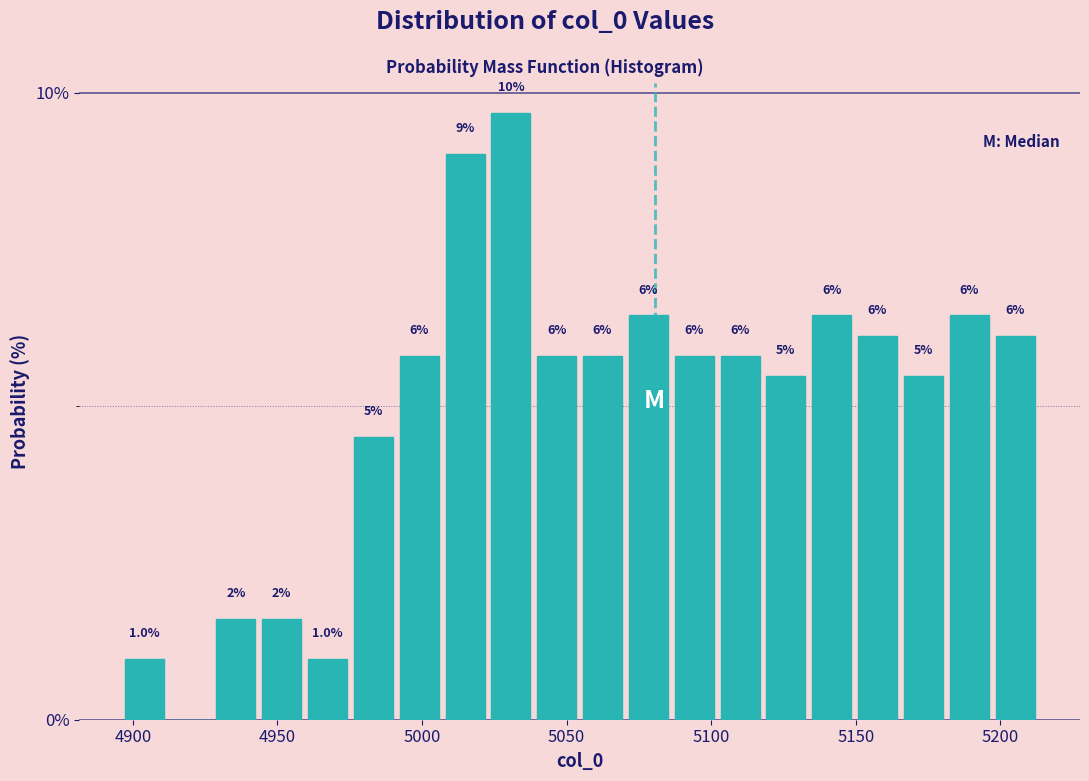

Read against the x-axis, roughly where is the centre of the tallest bar?

5030